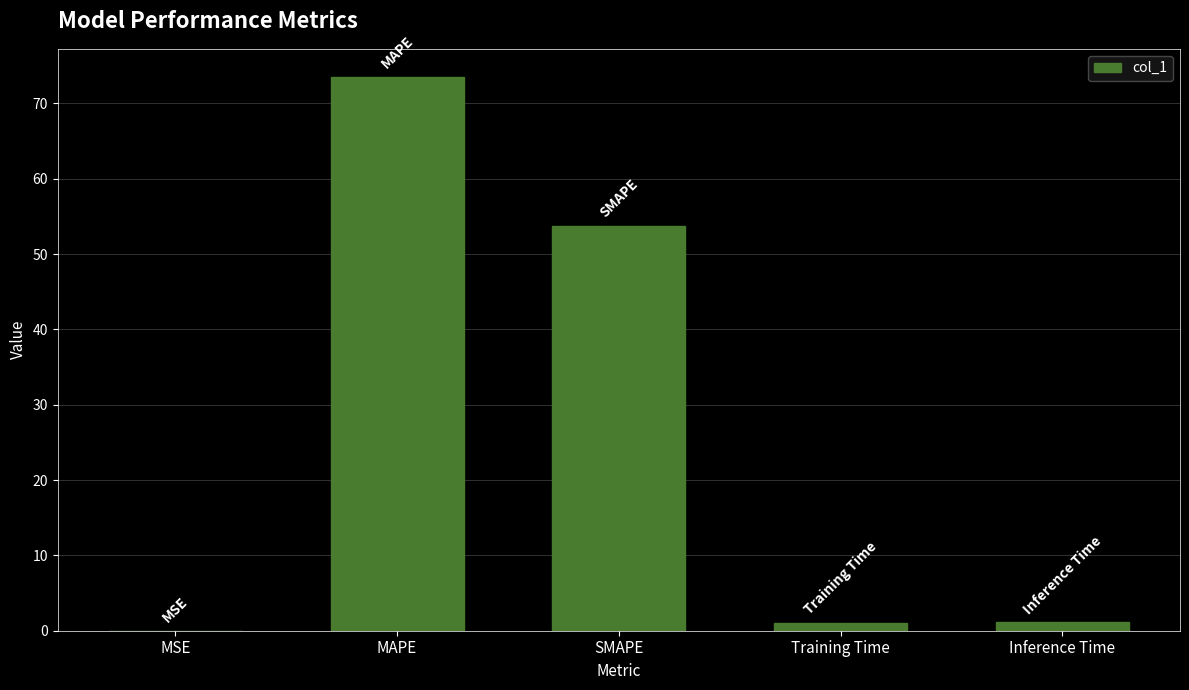

The chart shows a value of 0.0 at MSE. True or false?

True